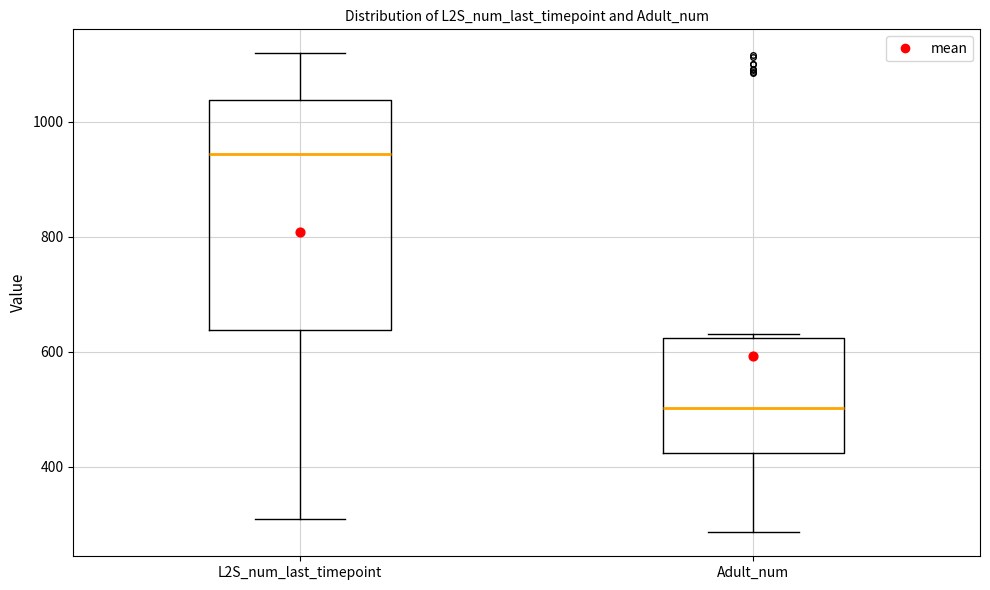

Which box has the highest median line?

L2S_num_last_timepoint